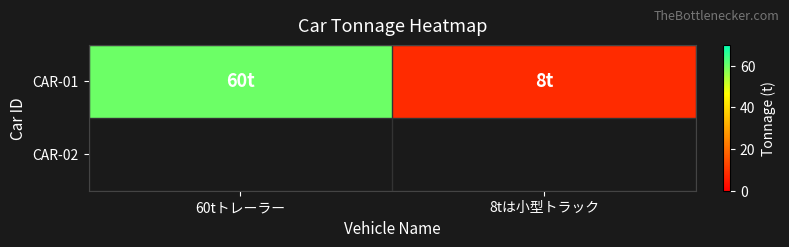

The value at 8tは小型トラック is 8. True or false?

True